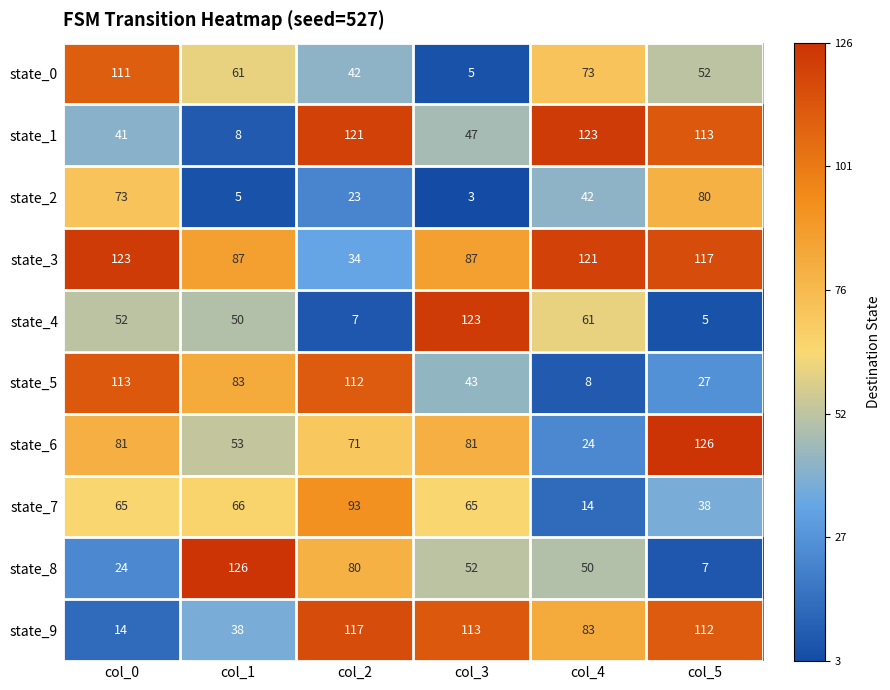

Which series has the largest total across all categories?

state_3